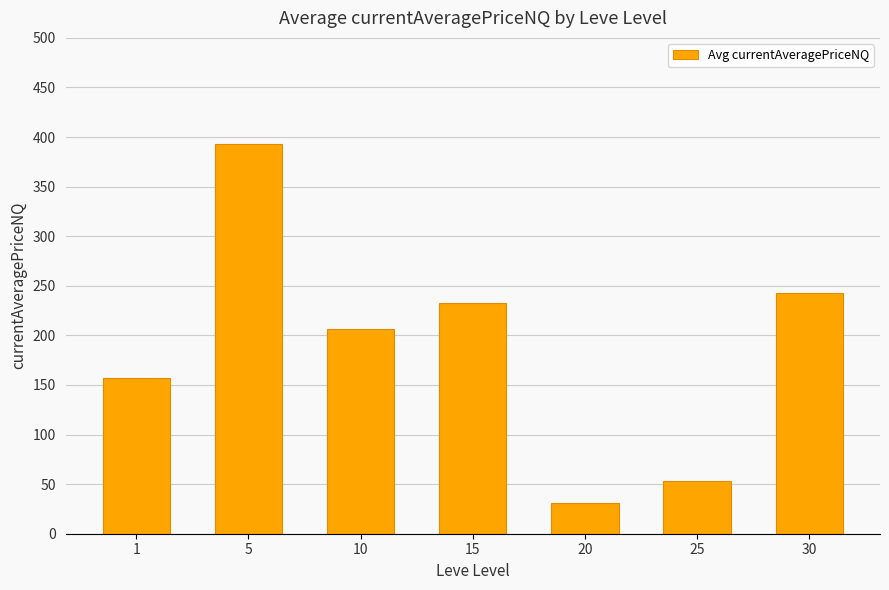

Count the number of categories in the chart.

7